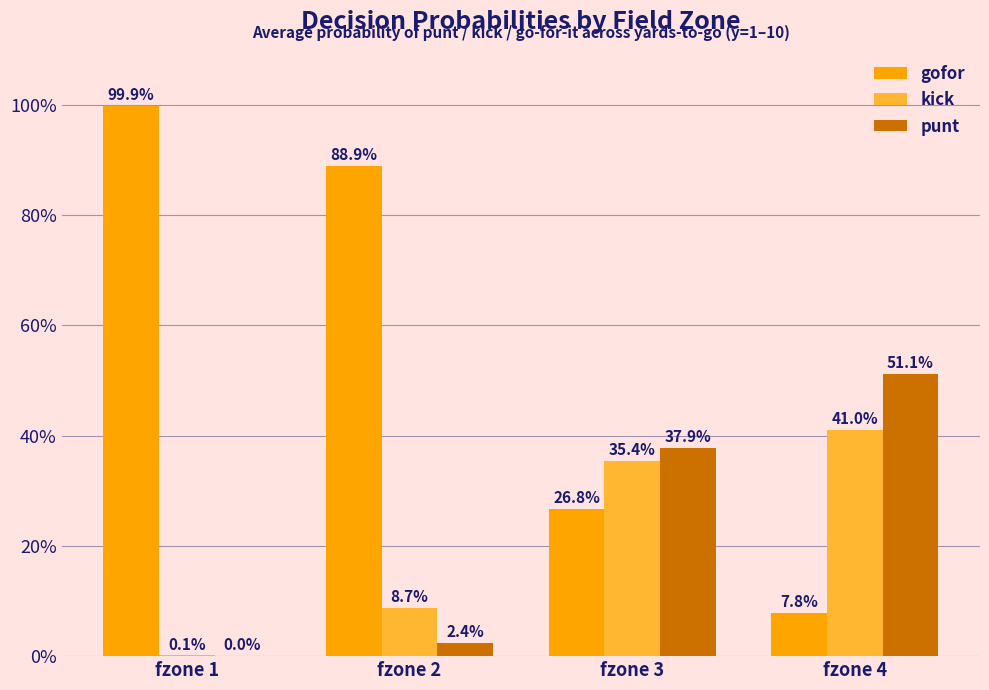

Are the bars horizontal?

No